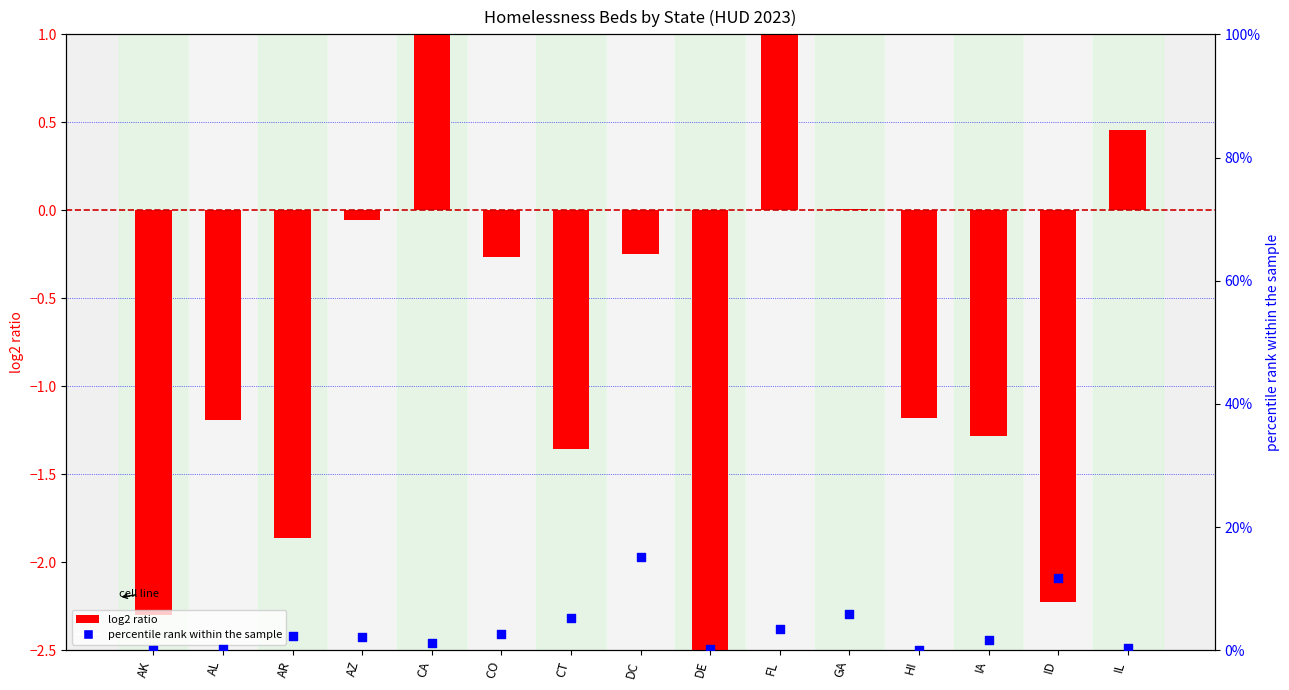

Which series has the largest total across all categories?

percentile rank within the sample